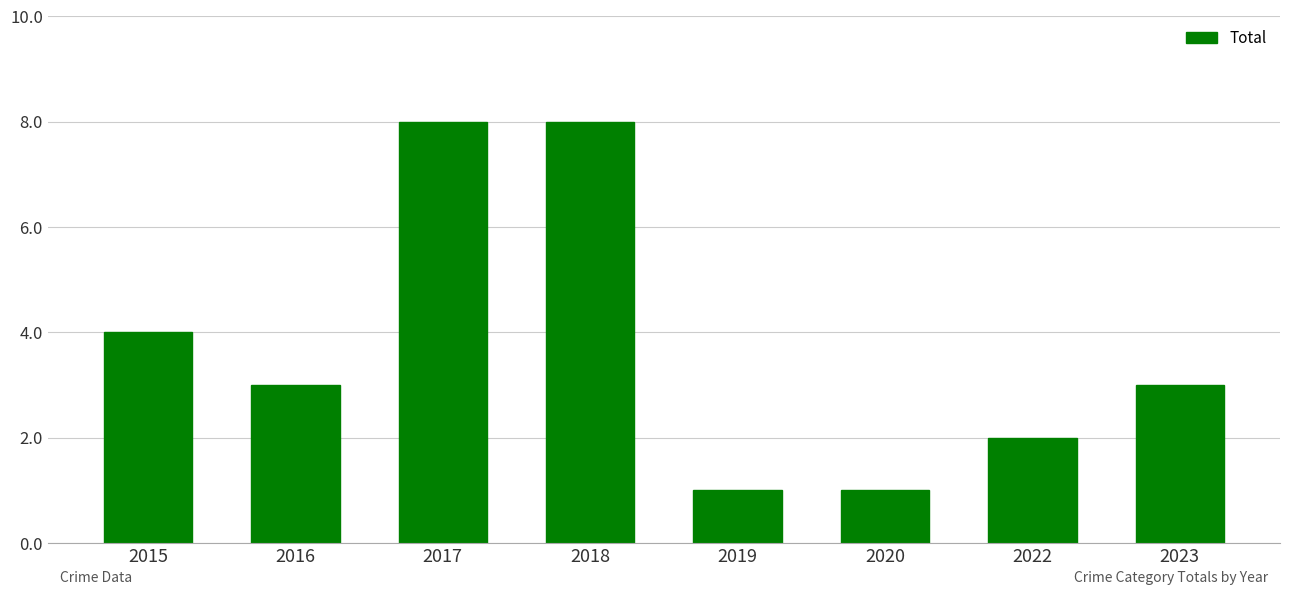

Between 2015 and 2020, which is larger?

2015